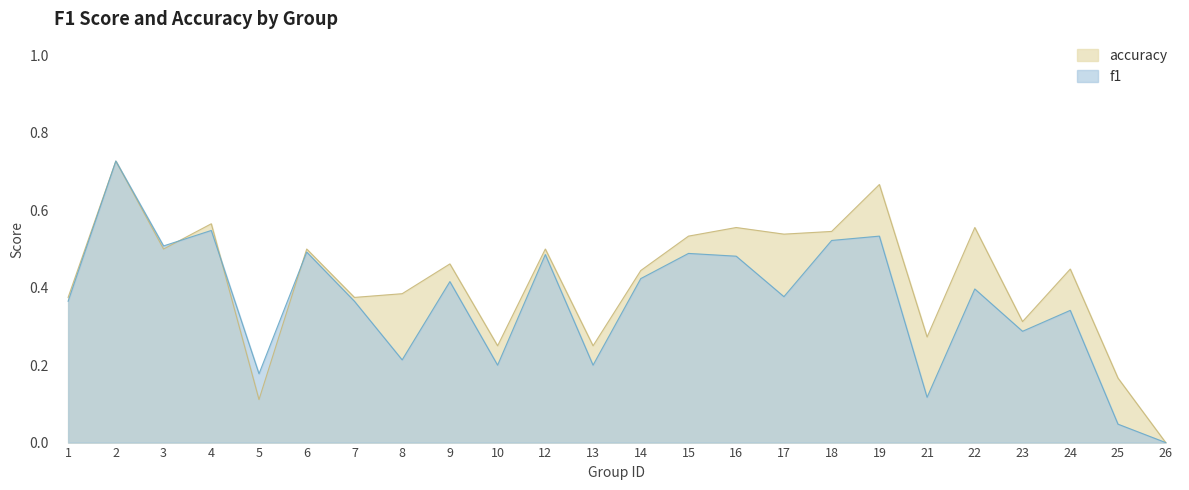

What is the maximum value for accuracy?

0.7